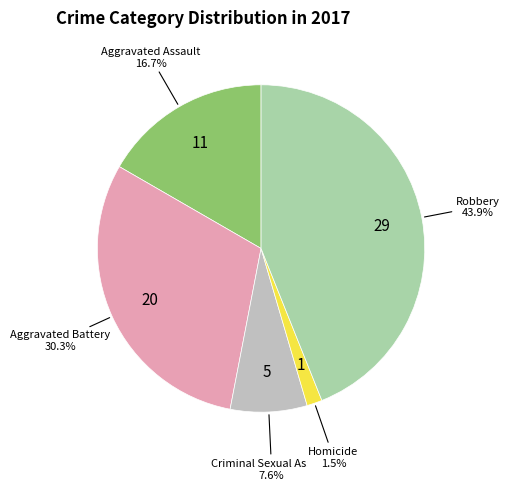

How many slices are in this pie chart?

5